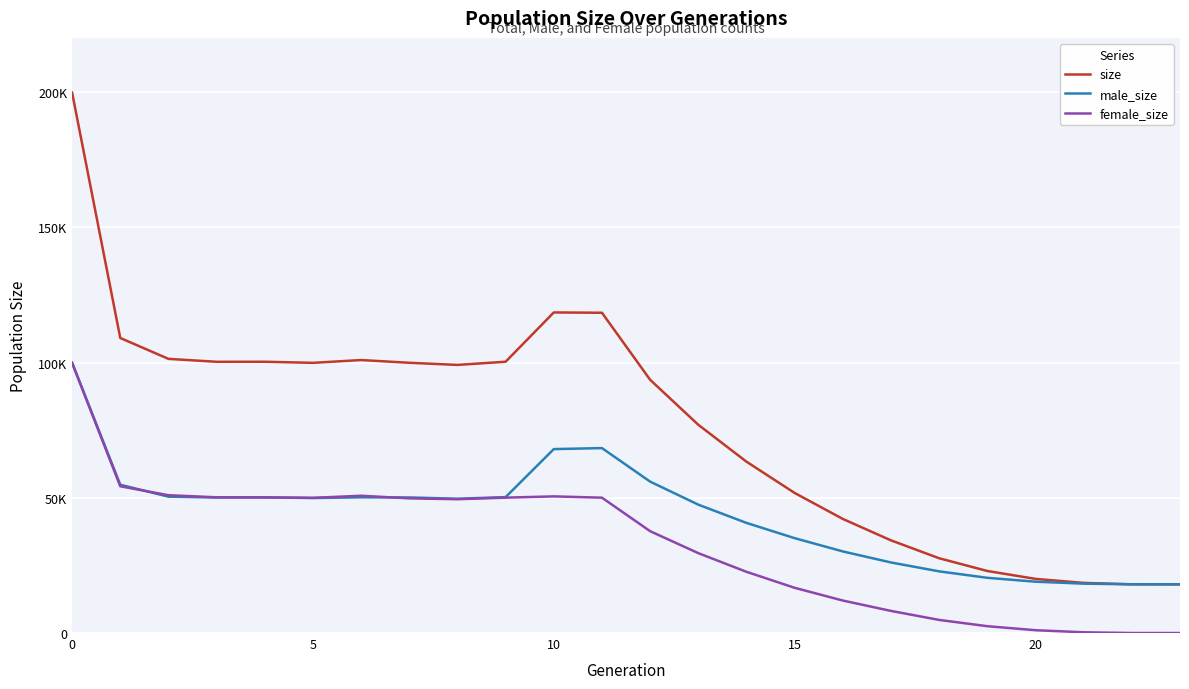

What are all the series names shown in the legend?

size, male_size, female_size